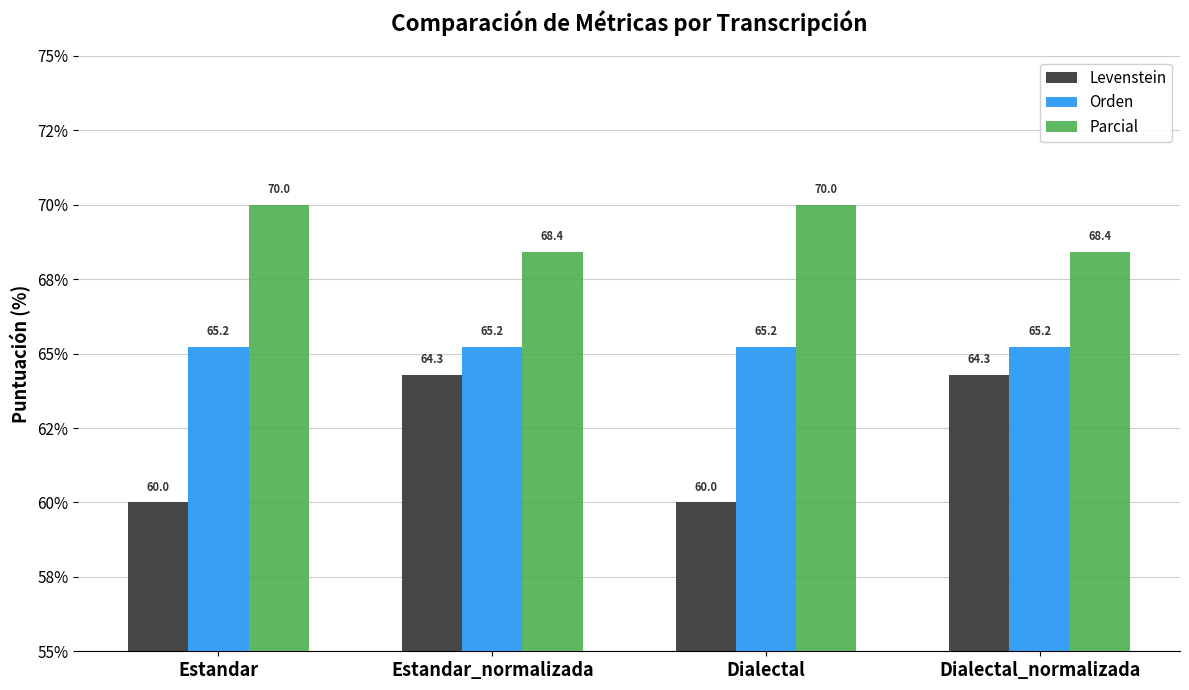

Reading left to right, extract all data points from this chart.

Levenstein: 60.0	64.3	60.0	64.3
Orden: 65.2	65.2	65.2	65.2
Parcial: 70.0	68.4	70.0	68.4